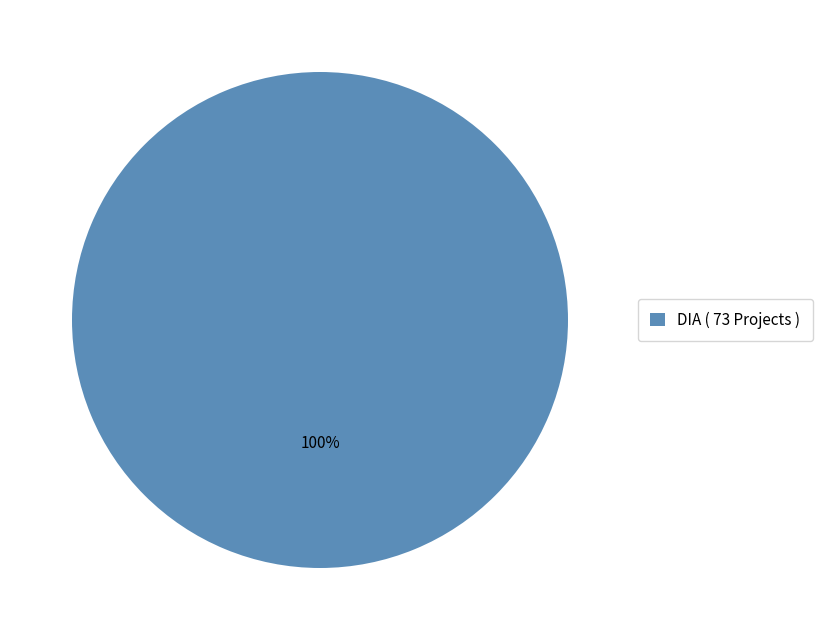

Which slice represents more than half of the pie?

DIA ( 73 Projects )